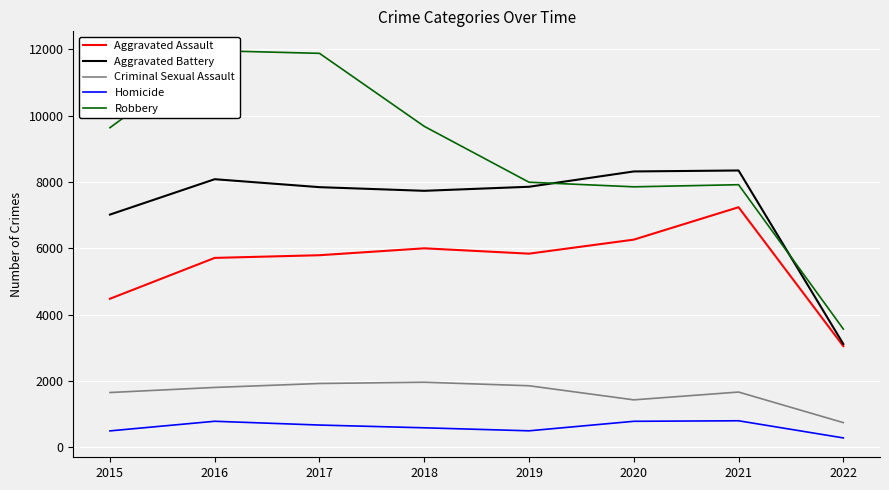

True or false: Aggravated Assault and Robbery cross at least once.

False